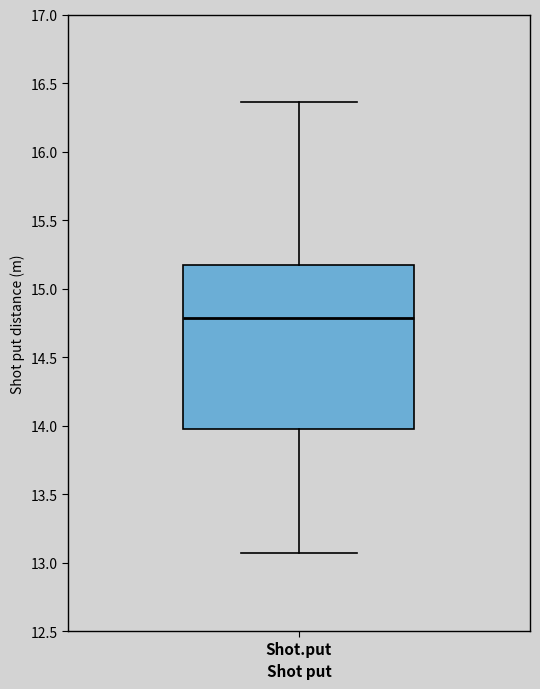

Transcribe this box plot: give where the median line is, the range the box spans, and where the two whiskers end, as read against the y-axis. The values are not printed on the chart, so give them approximately, as read against the axis.

median 14.80, box 14.00 to 15.15, whiskers 13.05 to 16.35